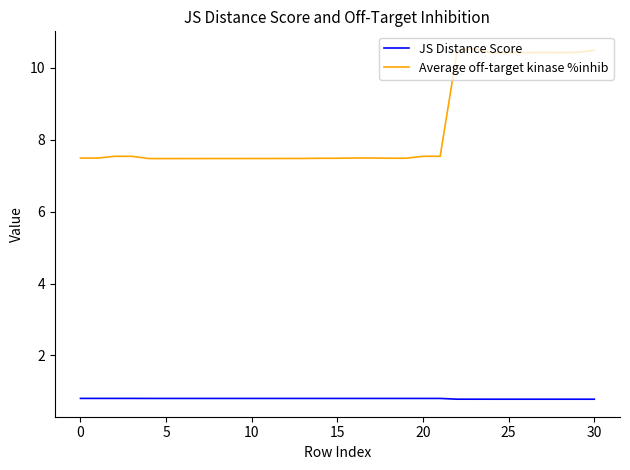

Which series has the widest spread of values?

Average off-target kinase %inhib